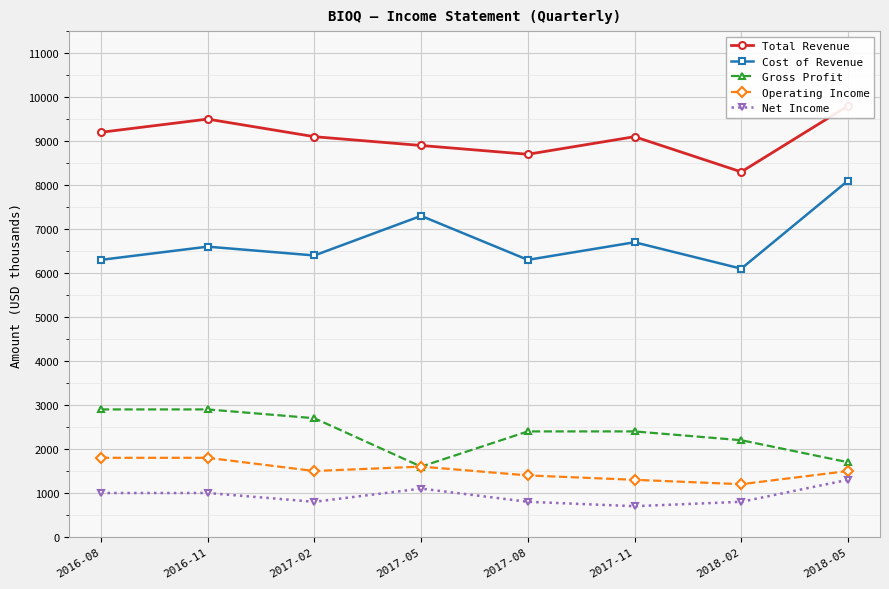

True or false: Operating Income and Net Income cross at least once.

False